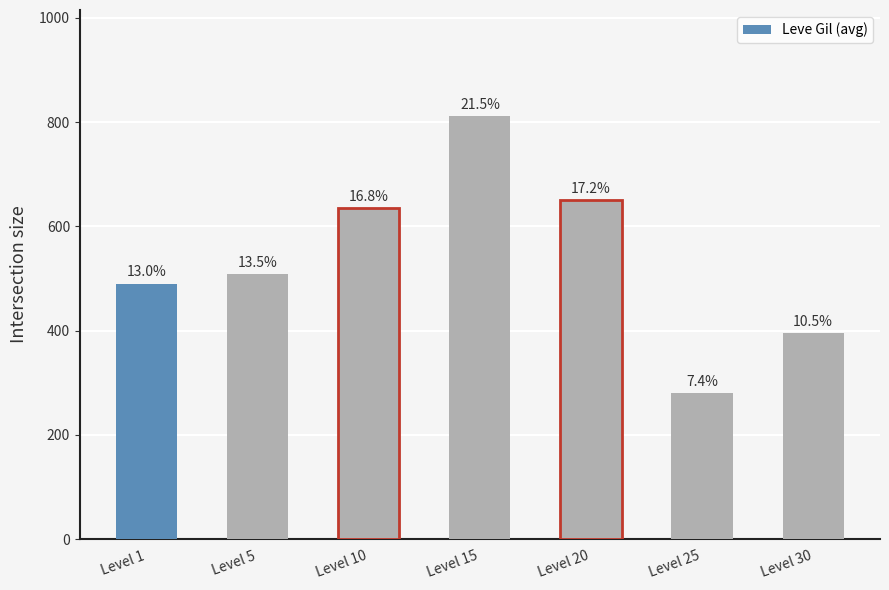

List the labels in order of value, largest first.

Level 15, Level 20, Level 10, Level 5, Level 1, Level 30, Level 25